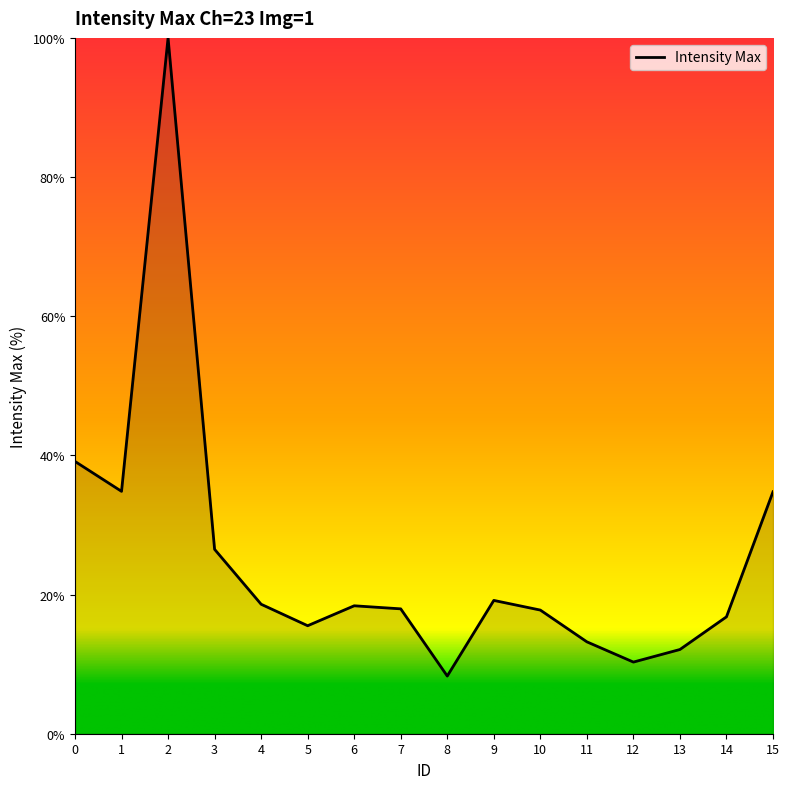

Where is the first local minimum?

1